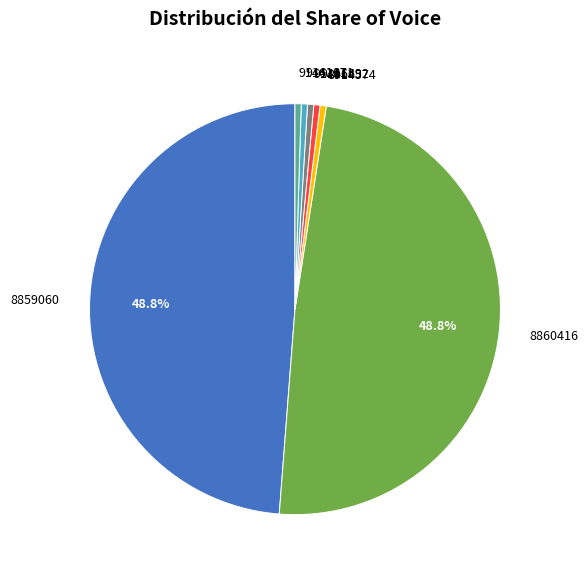

Is 8914574 the majority of the pie?

No